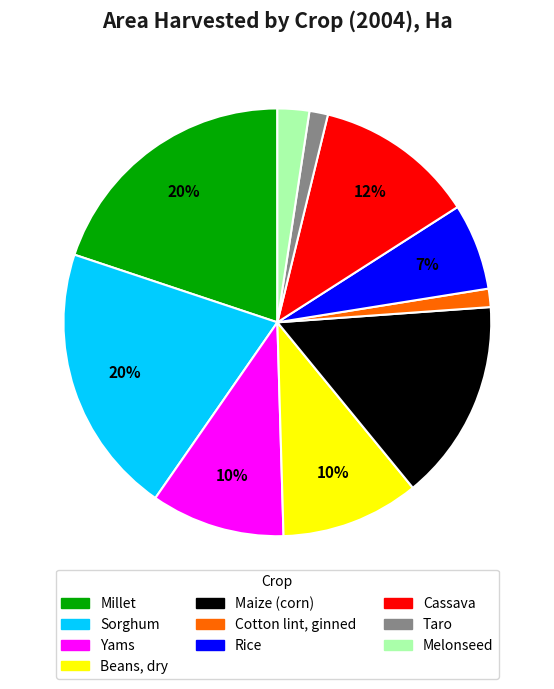

To the nearest percent, what percentage of the pie is Sorghum?

20%